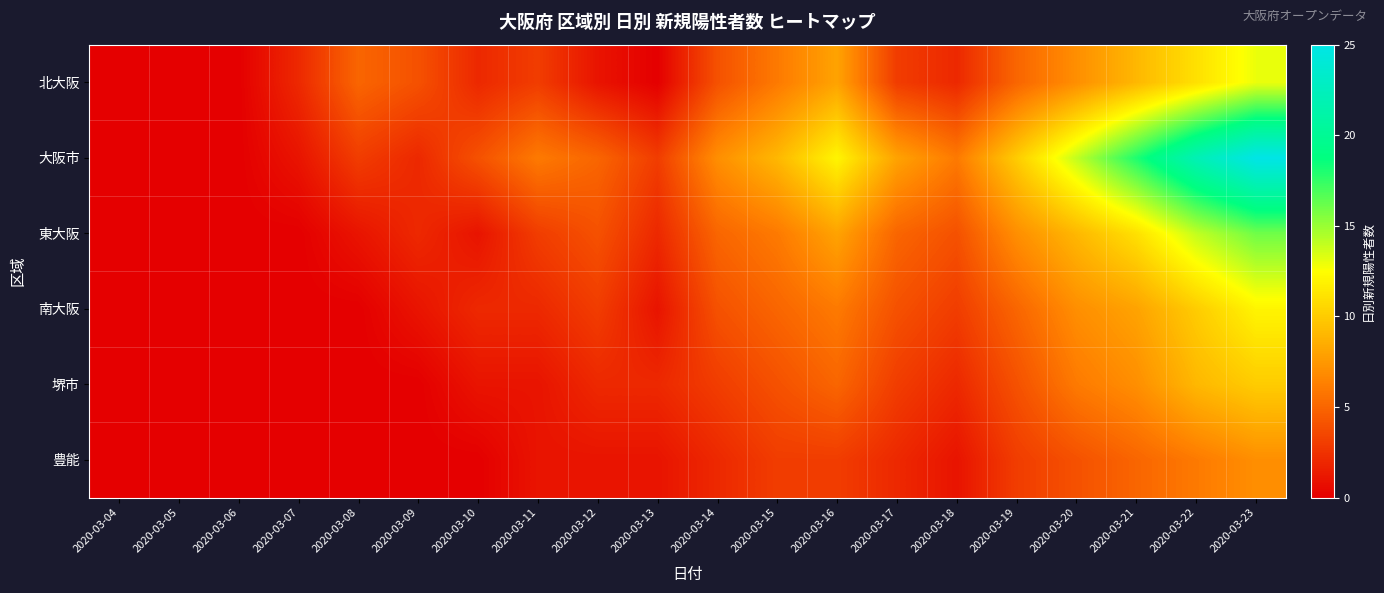

Count the number of data series in this chart.

6